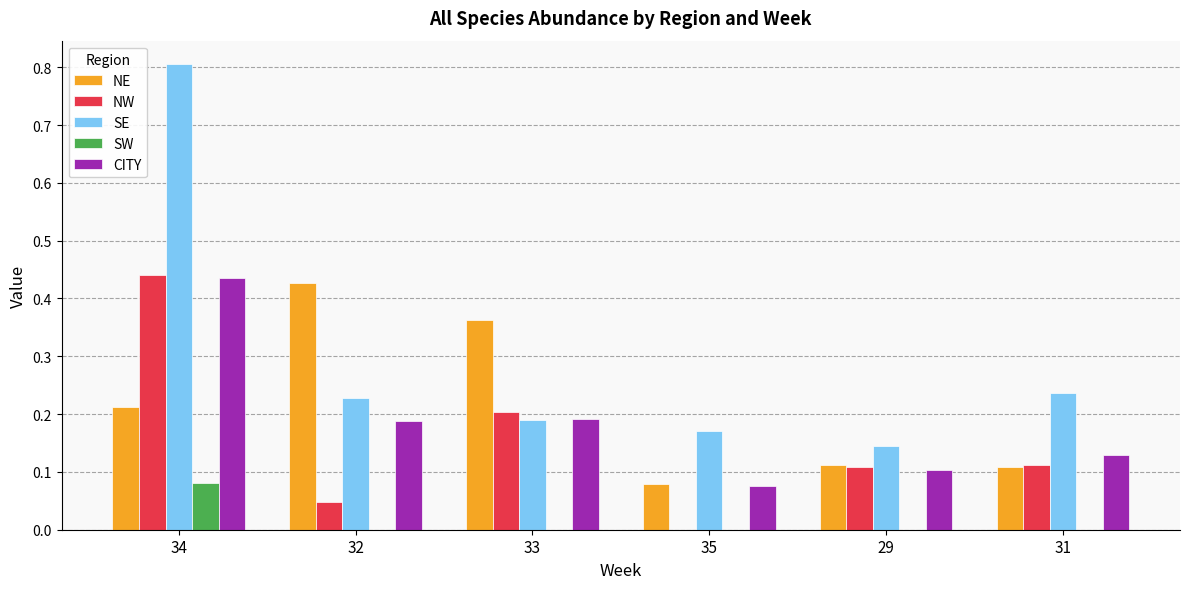

Which category has the highest value across all series?

34